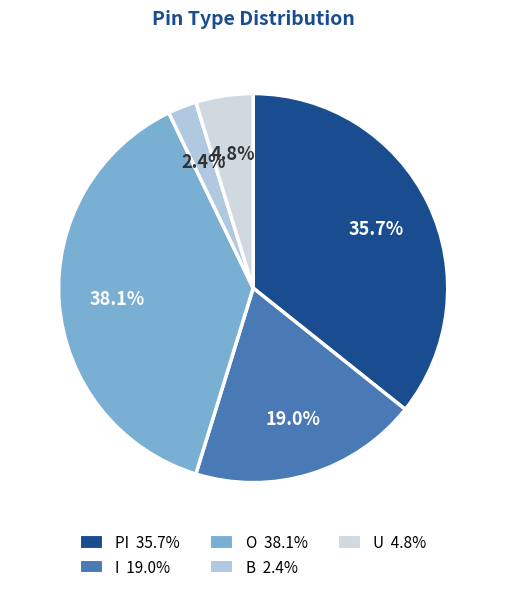

Count the number of slices in the pie.

5